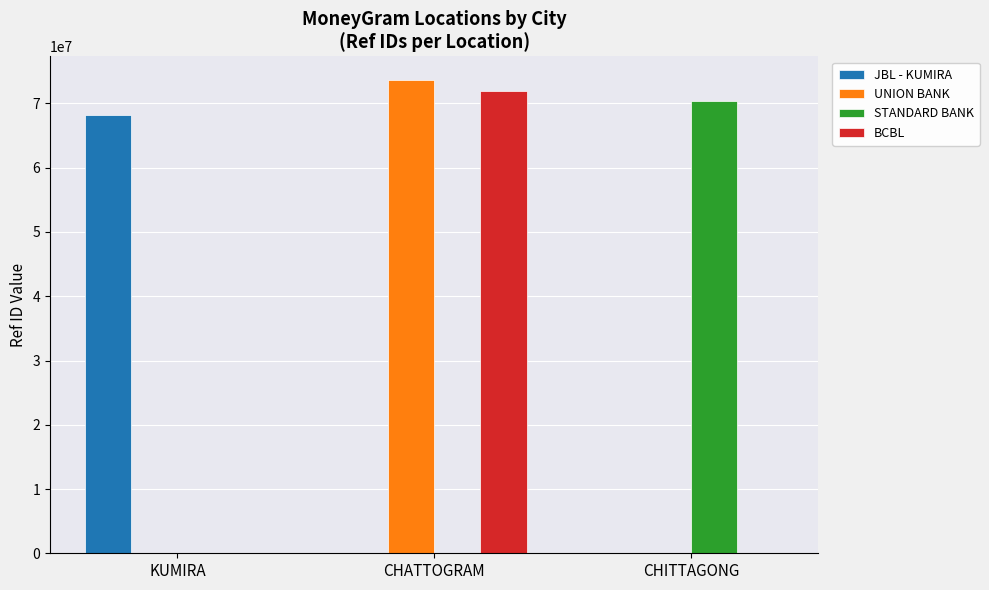

True or false: BCBL has a value of 23776782 at CHITTAGONG.

False